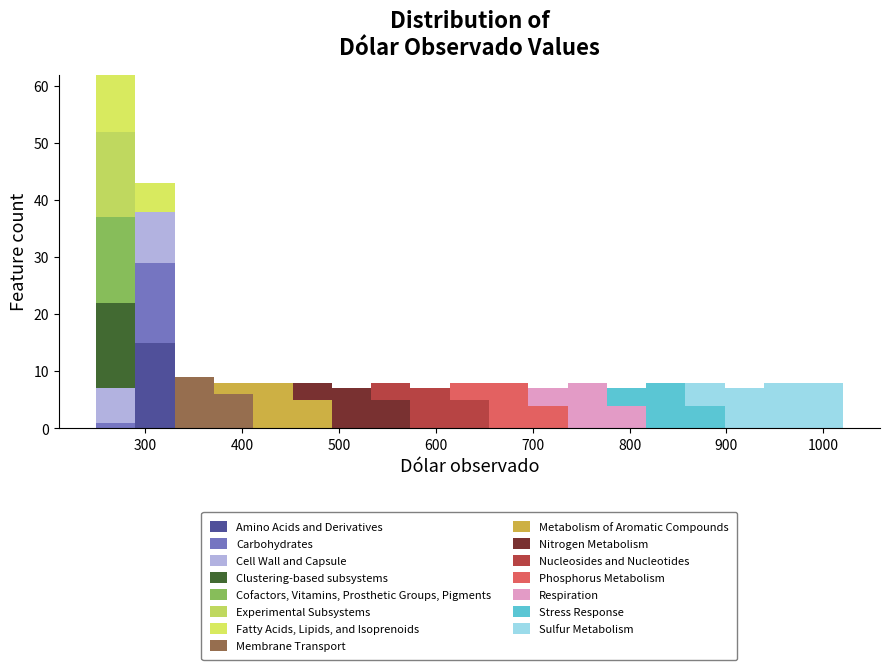

Reading left to right, transcribe this chart: for each stacked bar, give the range it covers on the x-axis and its total height. Neither the bar edges nor the heights are printed on the chart, so give them approximately, as read against the axes.

250 to 290: 62
290 to 330: 43
330 to 370: 9
370 to 410: 8
410 to 450: 8
450 to 490: 8
490 to 530: 7
530 to 570: 8
570 to 610: 7
610 to 650: 8
650 to 700: 8
700 to 740: 7
740 to 780: 8
780 to 820: 7
820 to 860: 8
860 to 900: 8
900 to 940: 7
940 to 980: 8
980 to 1020: 8